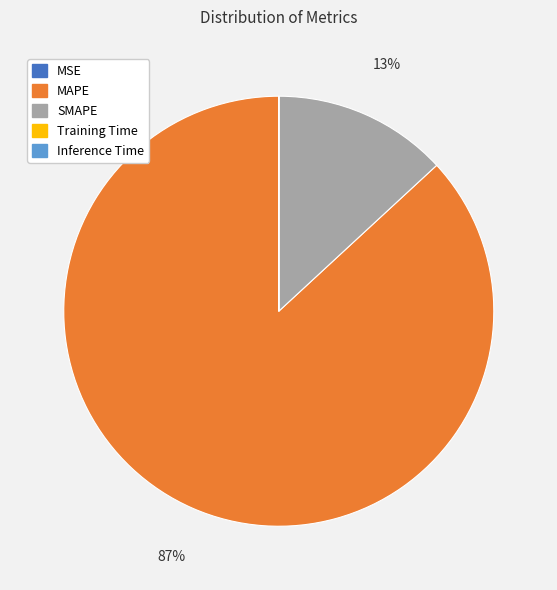

True or false: SMAPE accounts for 6% of the total.

False